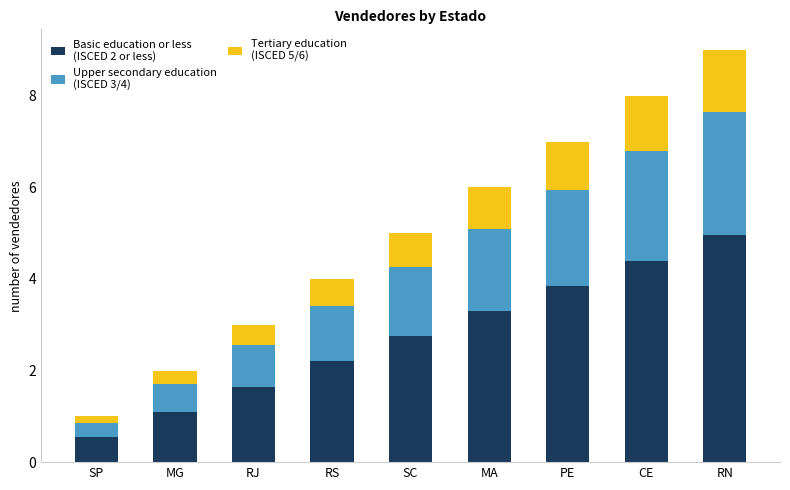

At which category is the sum across all series the highest?

RN